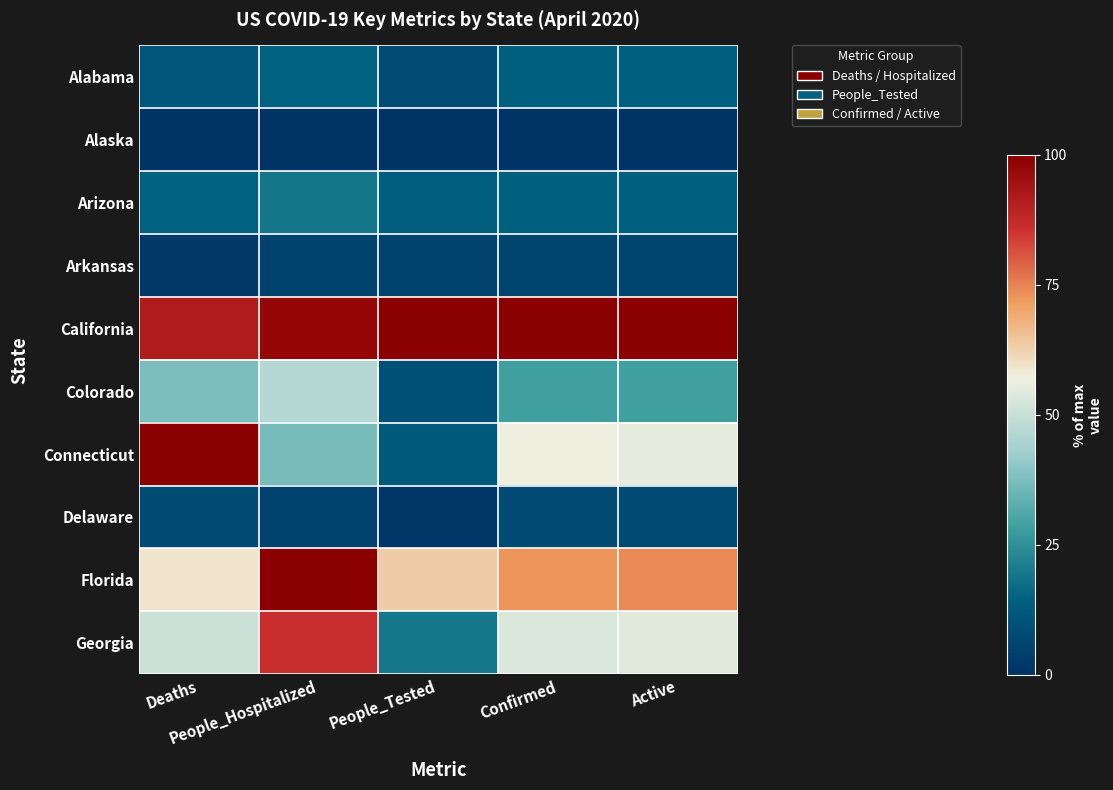

Reading right to left, transcribe all the data shown in this chart.

Alabama: Active=13.9	Confirmed=13.9	People_Tested=8.4	People_Hospitalized=14.7	Deaths=11.4
Alaska: Active=0.0	Confirmed=0.0	People_Tested=0.0	People_Hospitalized=0.0	Deaths=0.0
Arizona: Active=13.8	Confirmed=13.8	People_Tested=13.4	People_Hospitalized=19.1	Deaths=14.6
Arkansas: Active=6.2	Confirmed=6.0	People_Tested=4.8	People_Hospitalized=5.1	Deaths=2.2
California: Active=100.0	Confirmed=100.0	People_Tested=100.0	People_Hospitalized=97.4	Deaths=91.7
Colorado: Active=28.6	Confirmed=28.7	People_Tested=9.2	People_Hospitalized=46.9	Deaths=37.8
Connecticut: Active=55.4	Confirmed=56.9	People_Tested=12.8	People_Hospitalized=37.0	Deaths=100.0
Delaware: Active=7.6	Confirmed=7.5	People_Tested=1.1	People_Hospitalized=4.8	Deaths=8.0
Florida: Active=74.0	Confirmed=72.8	People_Tested=63.7	People_Hospitalized=100.0	Deaths=59.0
Georgia: Active=54.0	Confirmed=53.4	People_Tested=19.8	People_Hospitalized=86.2	Deaths=50.6